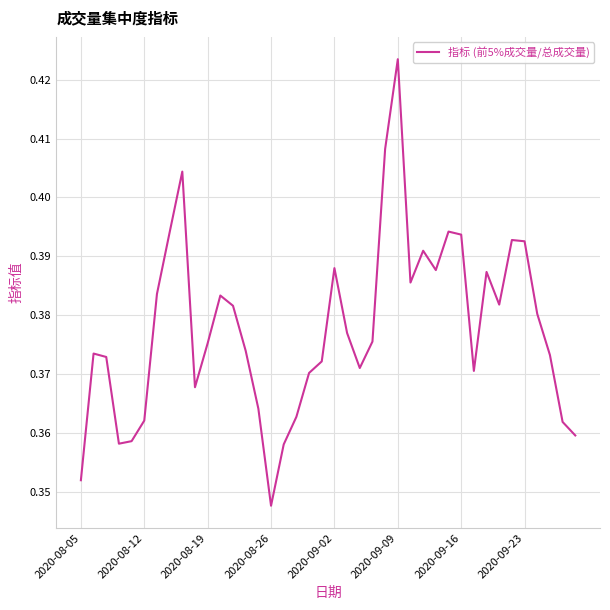

Which category has the highest value across all series?

2020-09-09